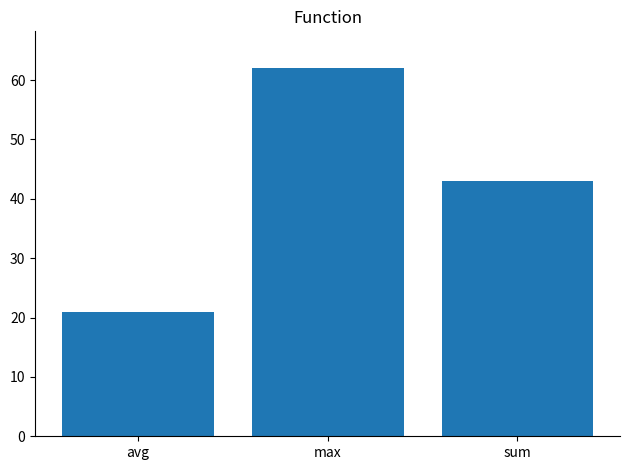

What is the ratio of the value at avg to the value at sum?

0.5